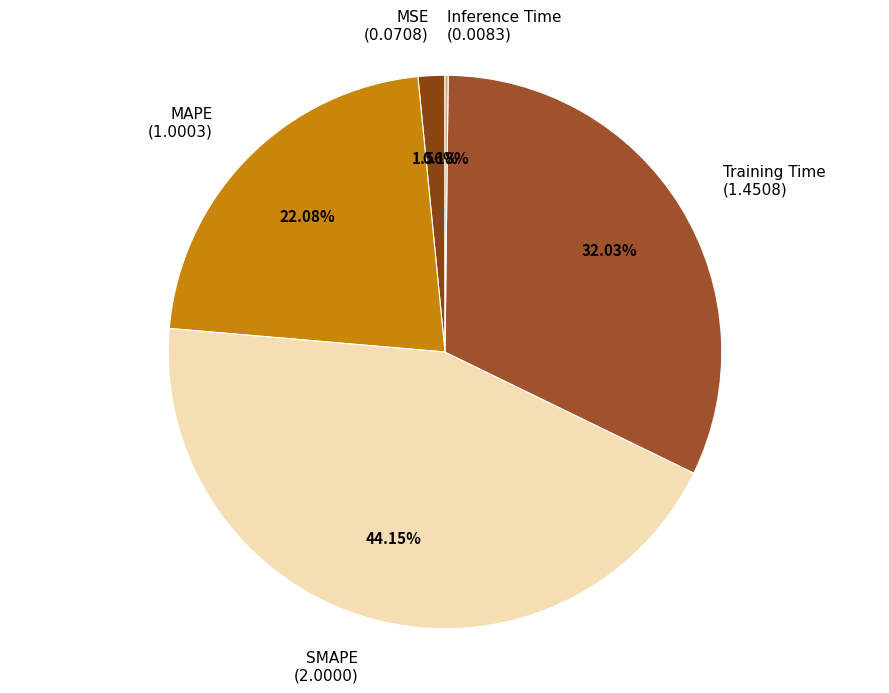

To the nearest percent, what portion does SMAPE represent?

44%